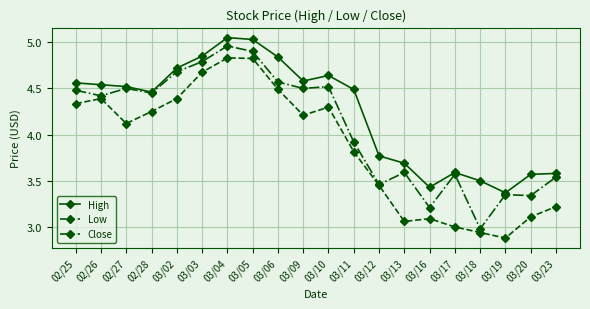

What is the difference between the maximum and minimum values in the Low series?

1.9